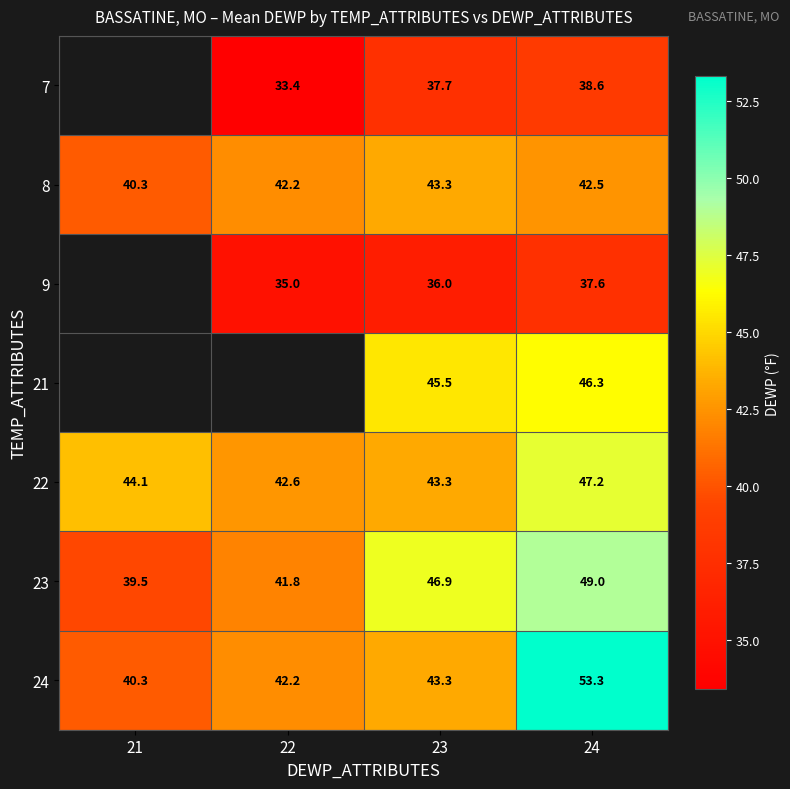

True or false: 8 has a value of 12.0 at 22.

False